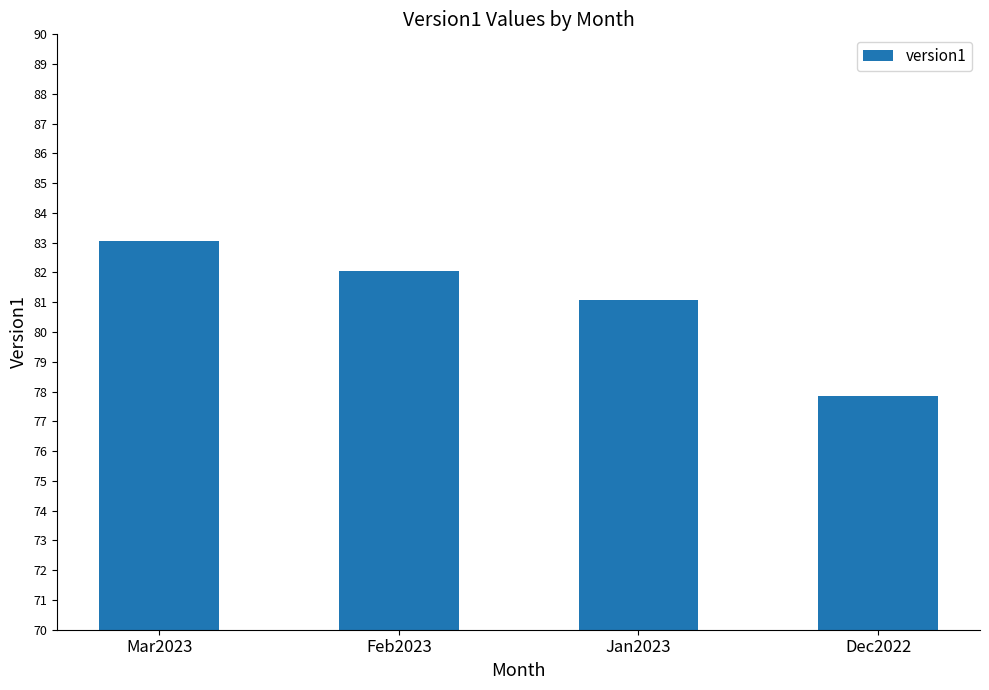

What is the sum of all values?

324.1